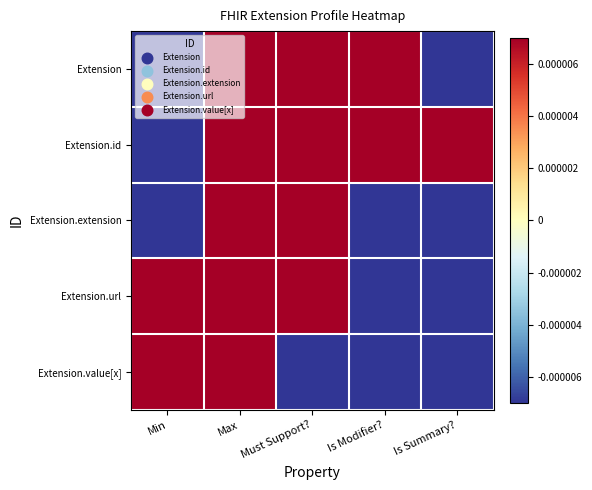

List the series in order of their overall mean, highest first.

Extension.url, Extension.id, Extension.value[x], Extension, Extension.extension